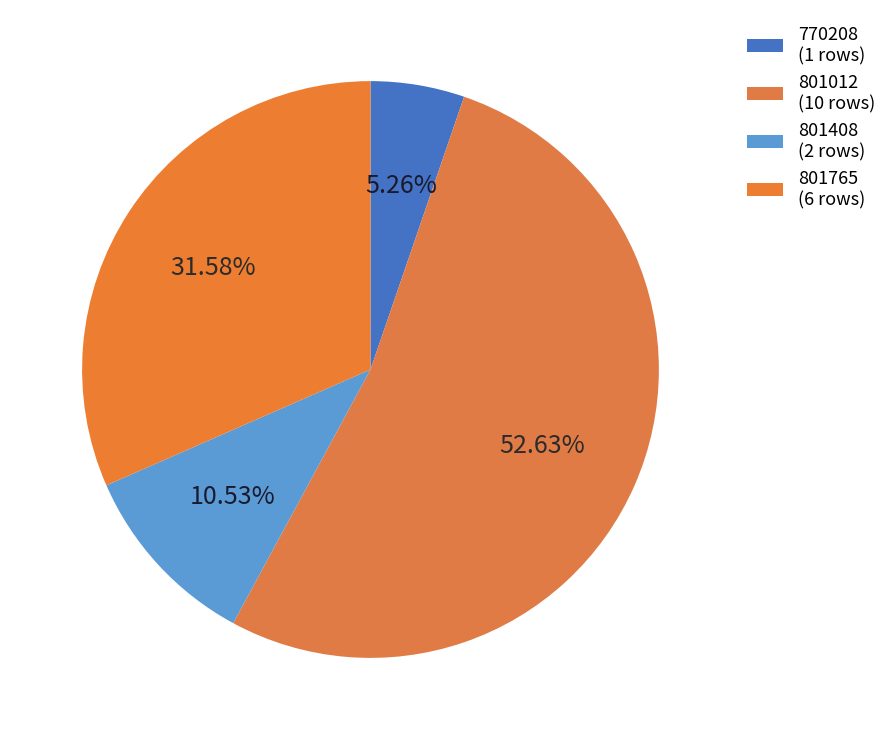

True or false: 770208 accounts for 16% of the total.

False